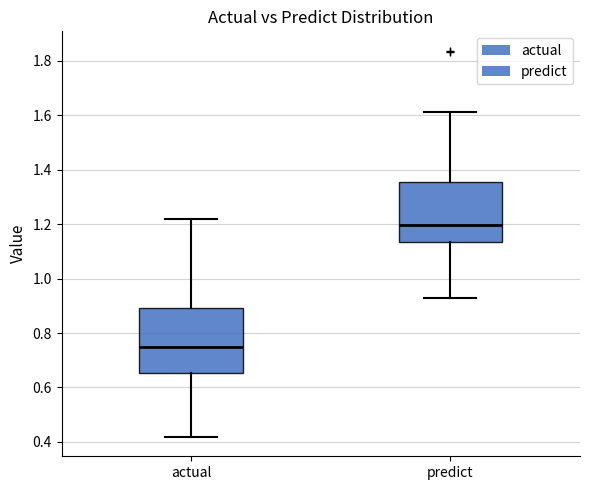

Which box's median line is the lowest?

actual